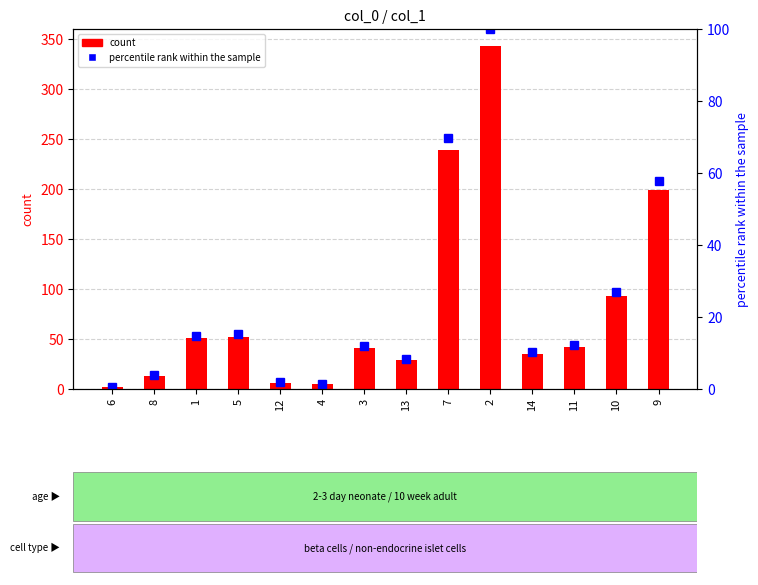

Reading left to right, what are all the values shown in this chart?

count: 6=1.7	8=13.3	1=51.0	5=52.3	12=6.4	4=5.2	3=41.3	13=29.0	7=239.5	2=343.4	14=35.5	11=42.0	10=92.8	9=198.6
percentile rank within the sample: 6=0.5	8=3.9	1=14.9	5=15.2	12=1.9	4=1.5	3=12.0	13=8.4	7=69.7	2=100.0	14=10.3	11=12.2	10=27.0	9=57.8